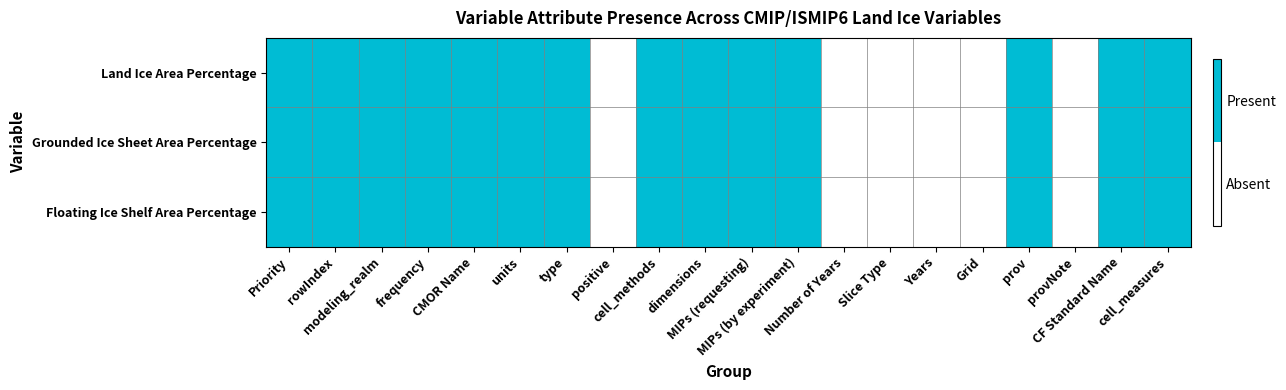

At how many categories does at least one series exceed 0?

14